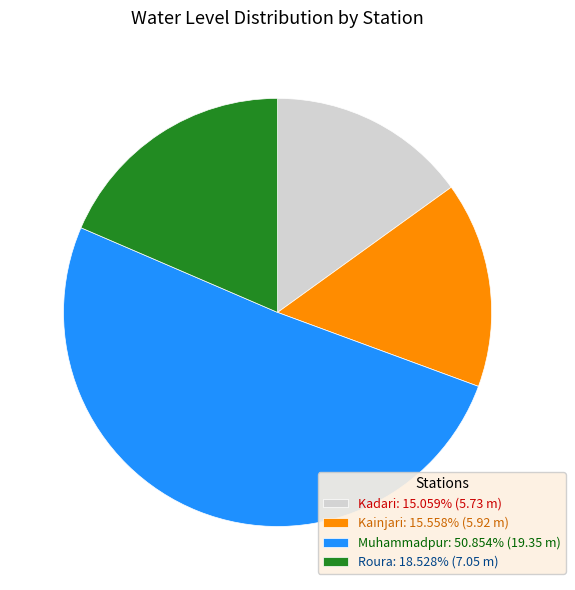

Is Roura the majority of the pie?

No